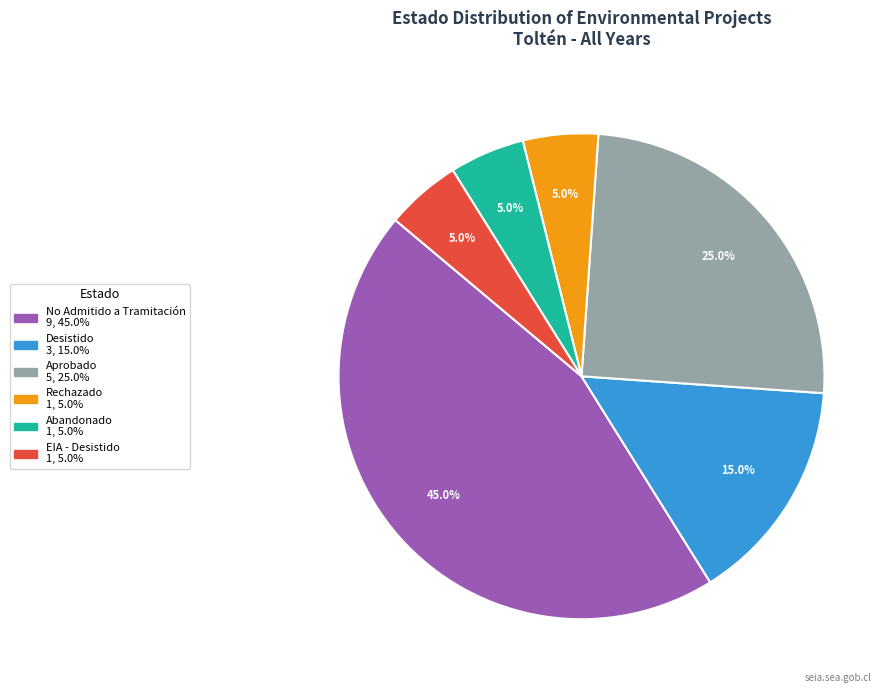

Does any single category account for the majority?

No